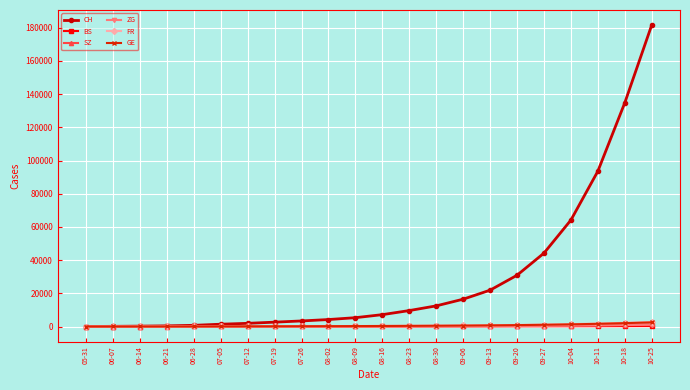

Which label corresponds to the largest value in the chart?

10-25